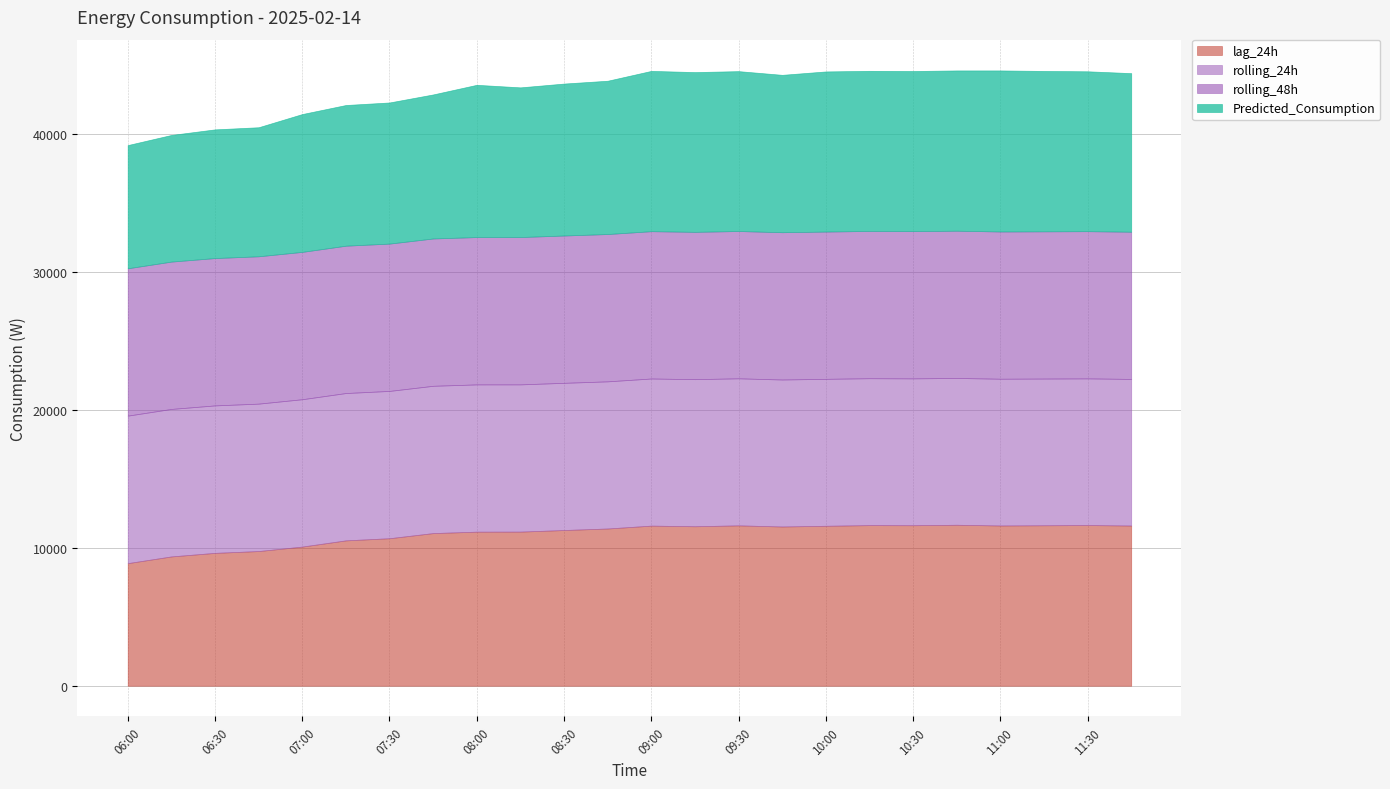

List the labels in order of lag_24h value, largest first.

10:45, 11:30, 10:15, 10:30, 11:15, 09:30, 11:00, 11:45, 09:00, 10:00, 09:15, 09:45, 08:45, 08:30, 08:15, 08:00, 07:45, 07:30, 07:15, 07:00, 06:45, 06:30, 06:15, 06:00